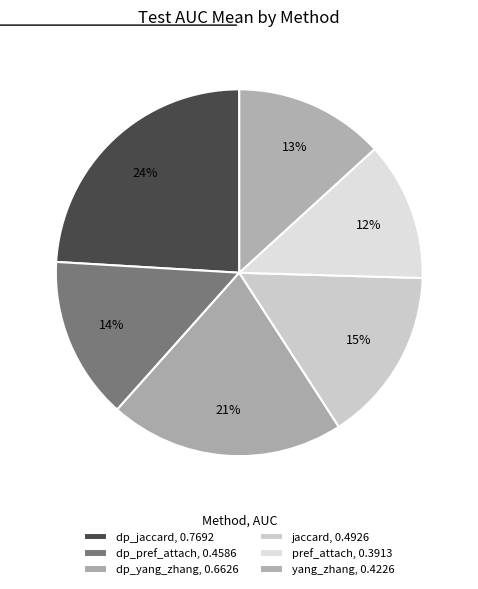

To the nearest percent, what is the difference between the largest and smallest slice percentages?

12%